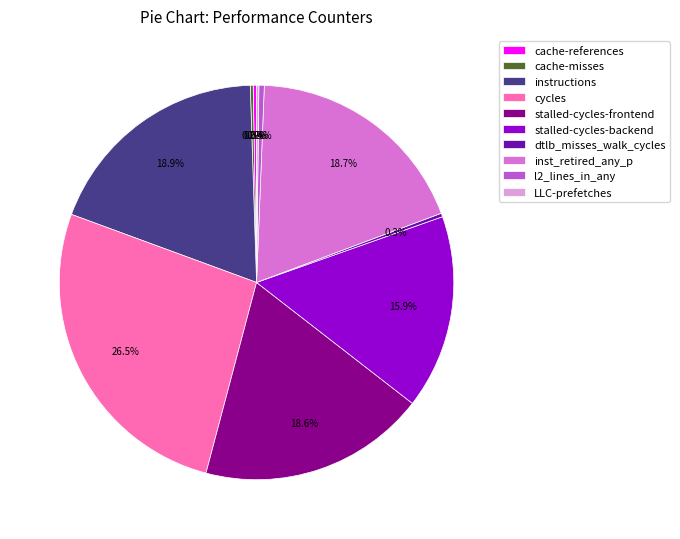

The stalled-cycles-frontend slice represents 19% of the pie. True or false?

True